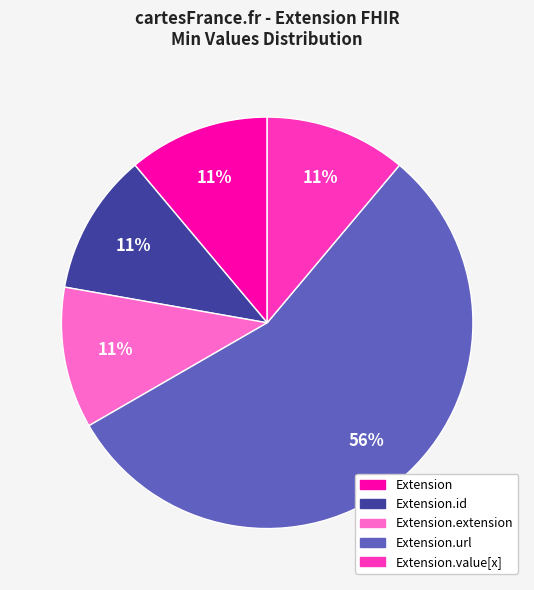

True or false: Extension.id accounts for 11% of the total.

True